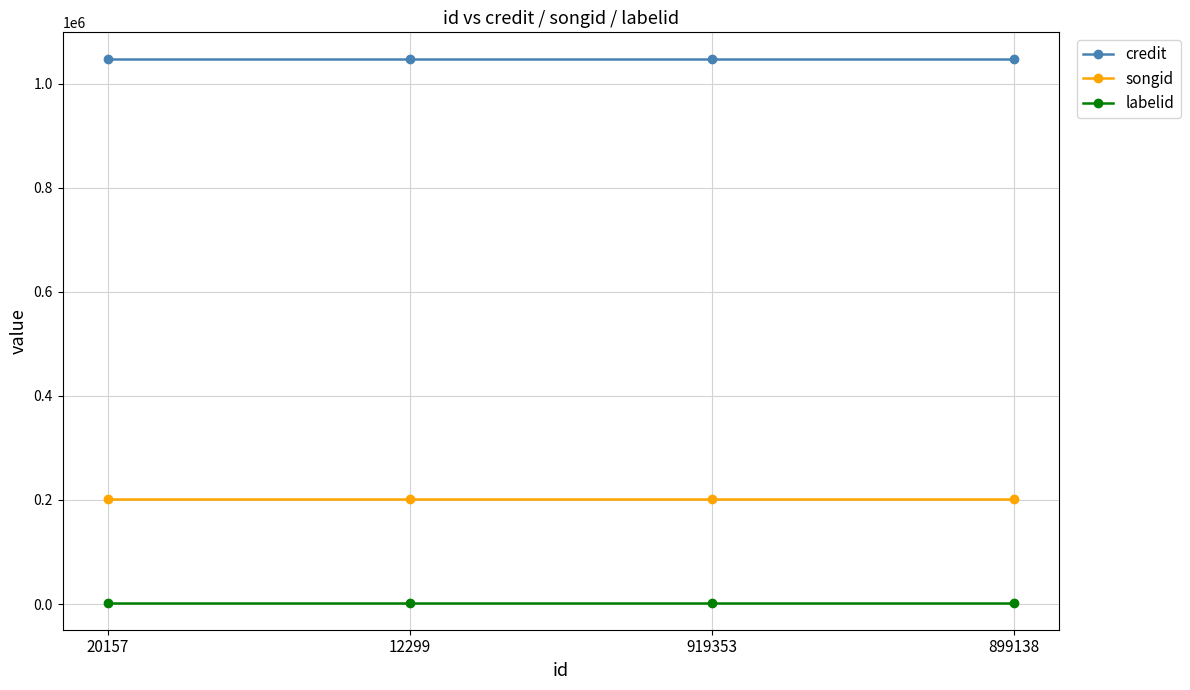

What is the sum of the songid values at 919353 and 20157?

402298